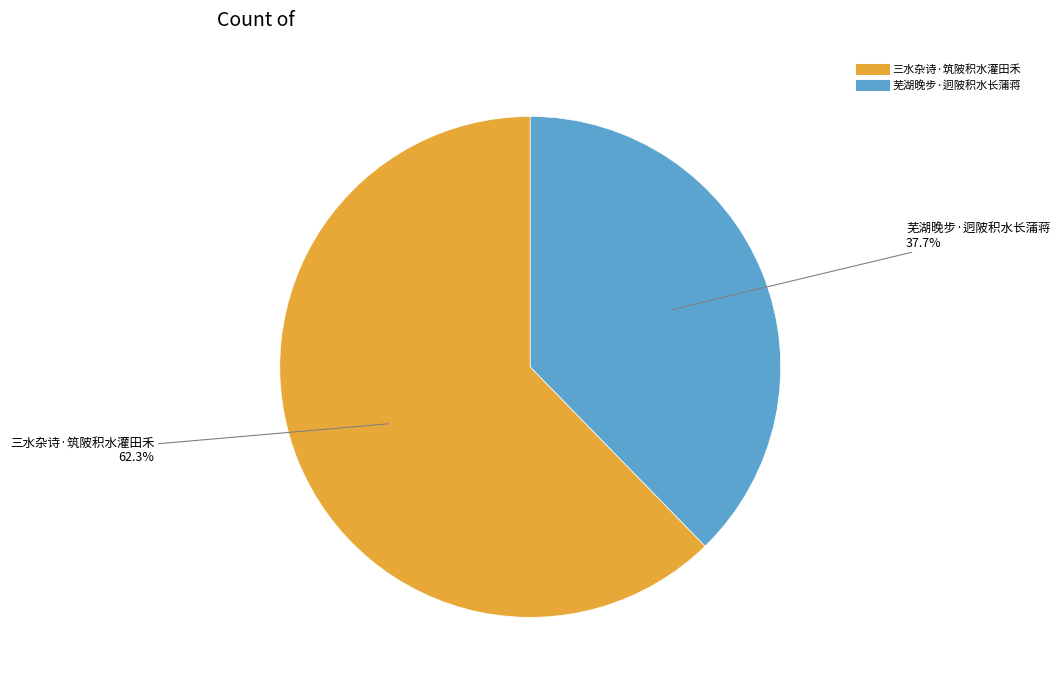

What percentage is the 芜湖晚步·迥陂积水长蒲蒋 slice, to the nearest percent?

38%